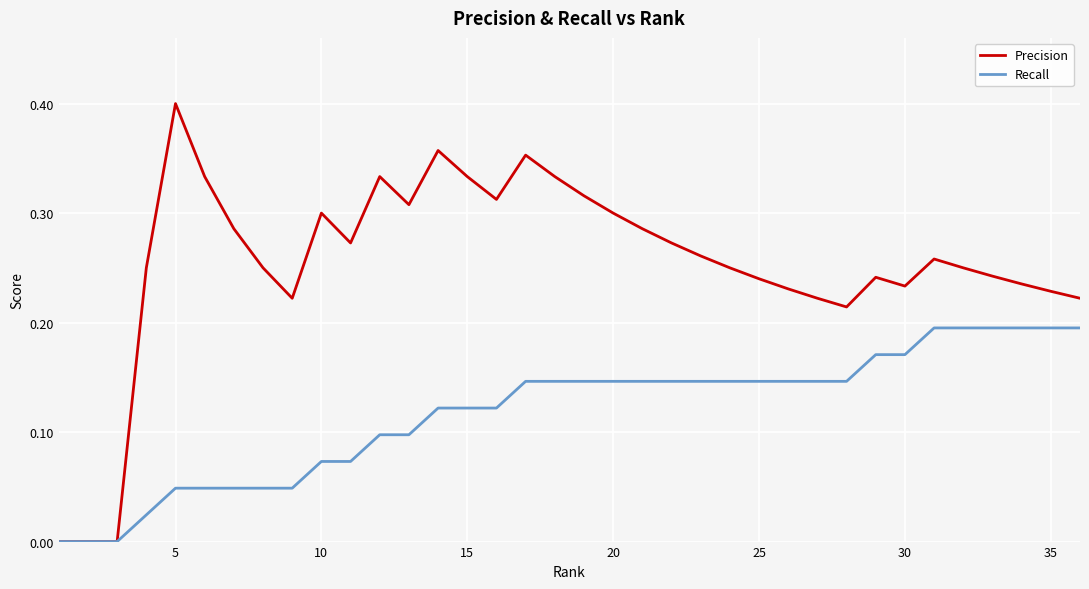

Which series has the largest range (max minus min)?

Precision